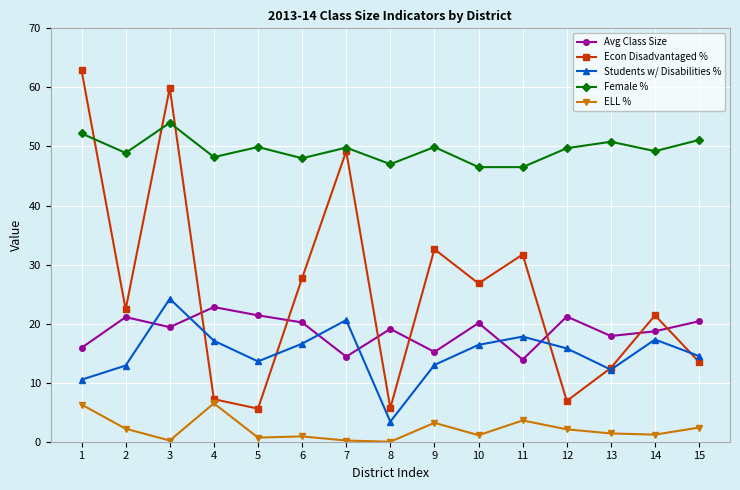

What is the sum of all Students w/ Disabilities % values?

225.9